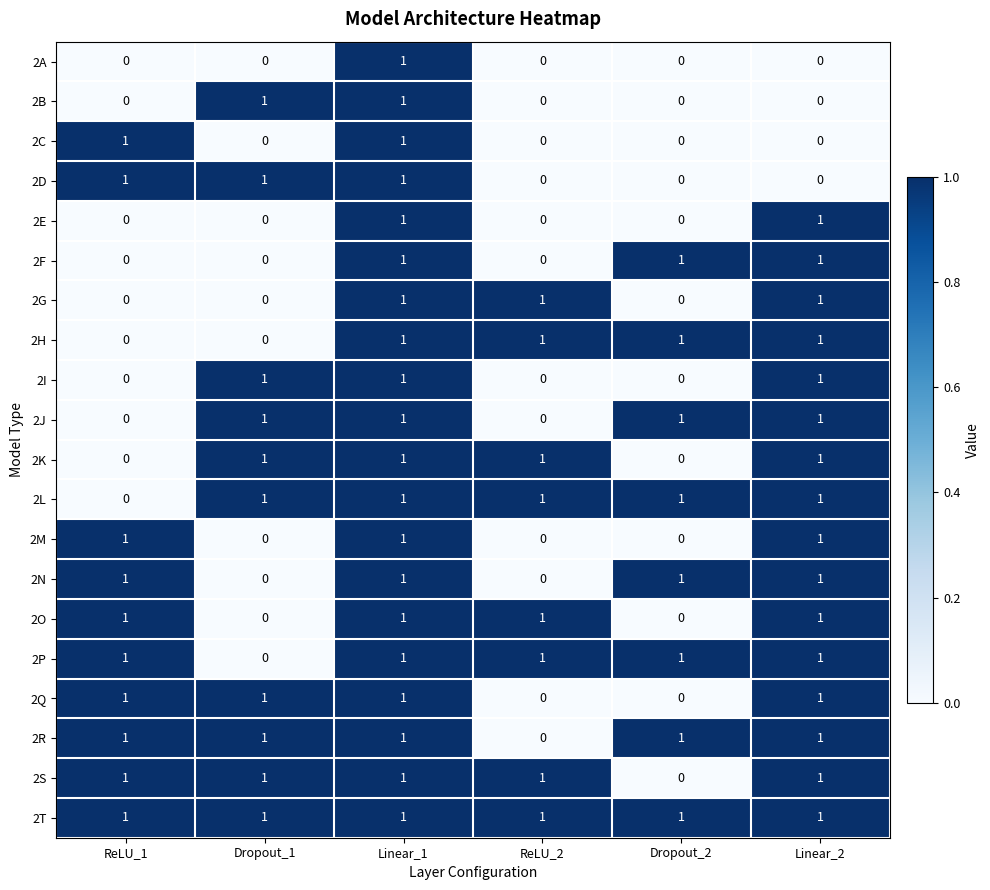

What is the total value across all series at Linear_2?

16